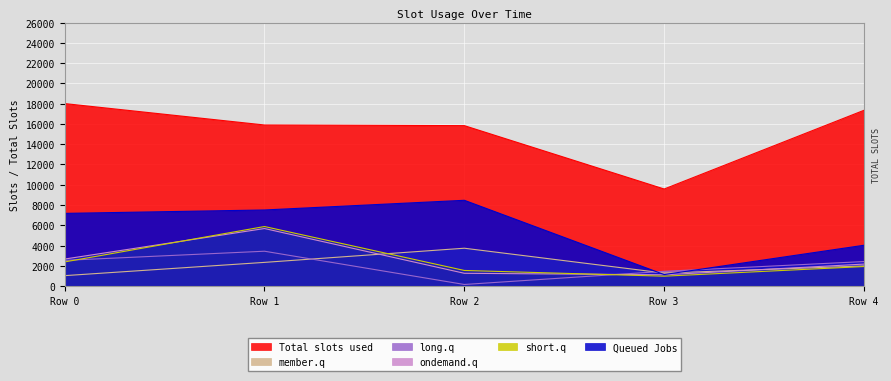

Reading left to right, transcribe all the data shown in this chart.

Total slots used: 18006.5	15893.6	15829.6	9577.9	17344.8
Queued Jobs: 7171.8	7507.7	8463.4	1135.2	4027.2
member.q: 1029.2	2337.7	3734.2	1283.5	1987.0
long.q: 2536.5	3438.5	156.7	1454.6	2418.7
ondemand.q: 2666.1	5677.2	1260.6	1112.4	2170.3
short.q: 2382.5	5875.1	1540.0	975.5	1927.9